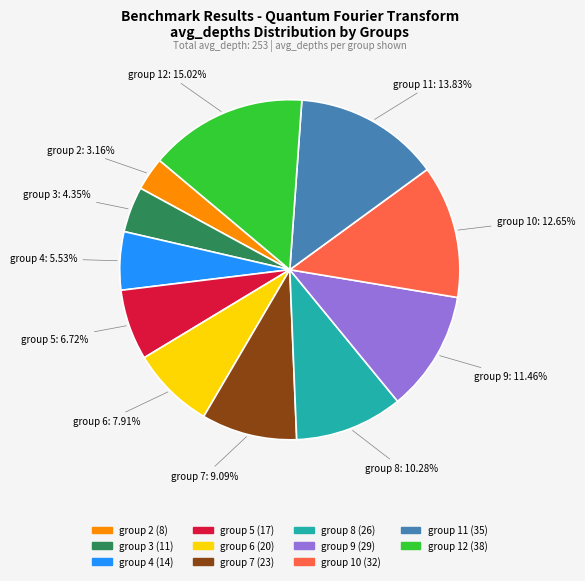

Is there any slice that represents more than half of the pie?

No